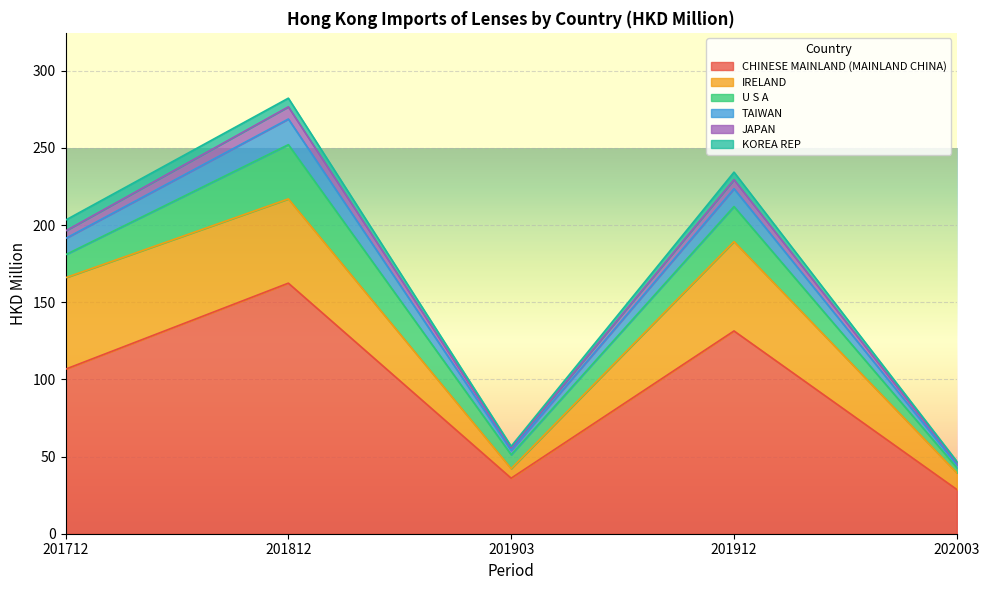

List the labels in order of CHINESE MAINLAND (MAINLAND CHINA) value, smallest first.

202003, 201903, 201712, 201912, 201812